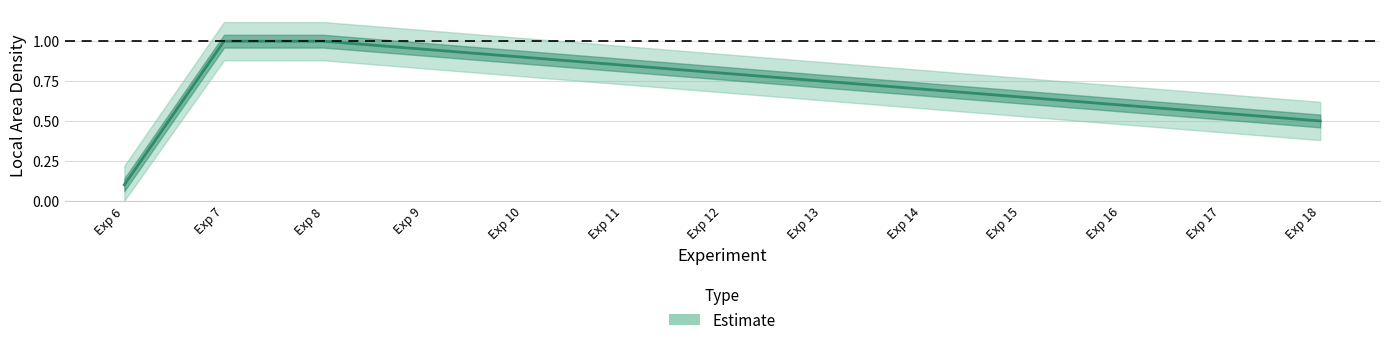

What is the change in value from Exp 10 to Exp 13?

-0.2